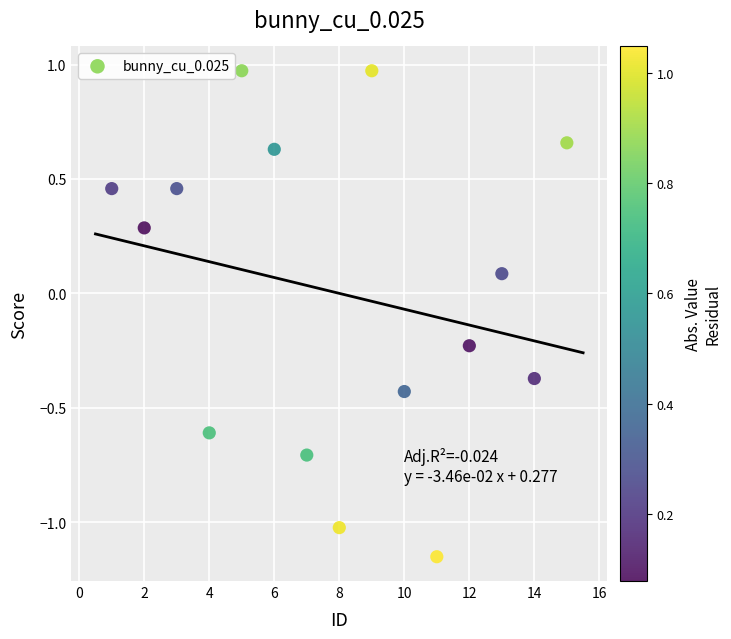

What is the range of X values (max minus min)?

14.0